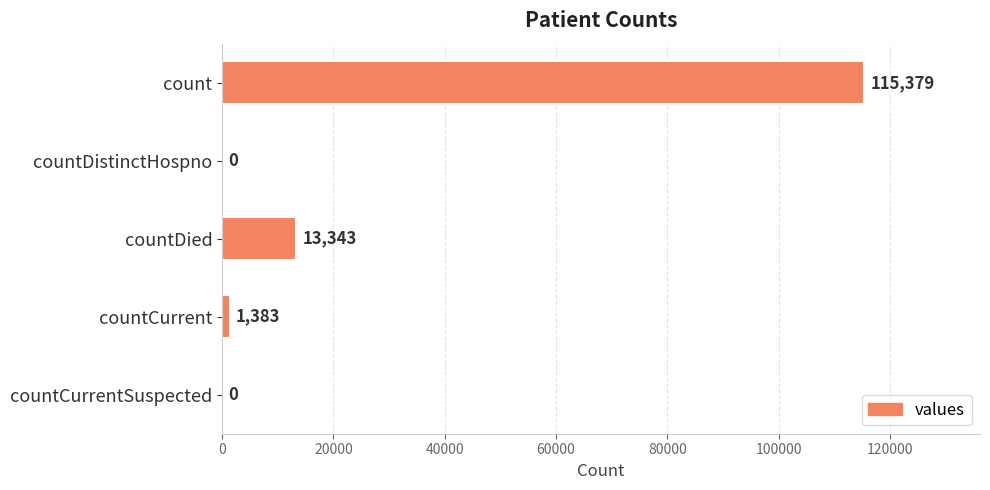

What is the sum of all values?

130105